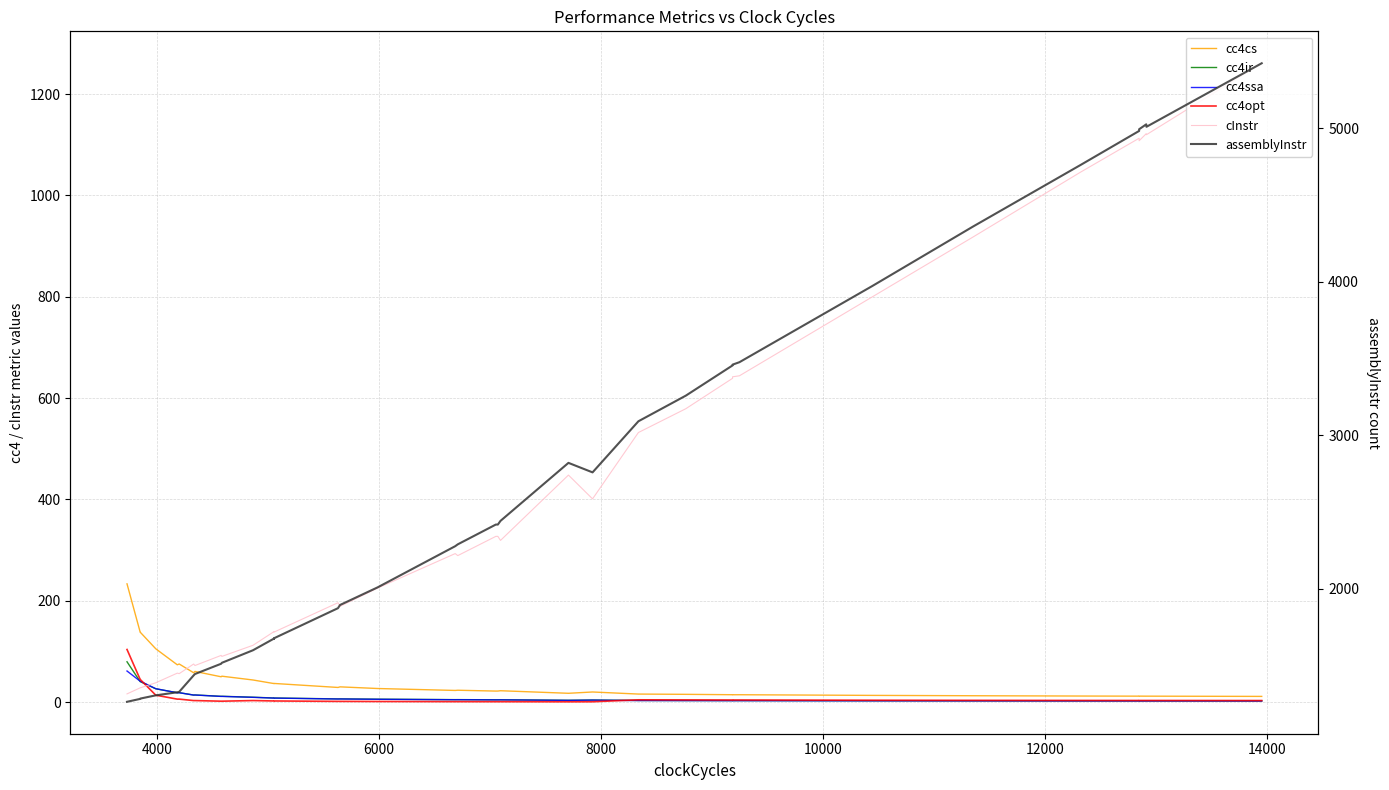

Is the value of cc4ir at 9 greater than the value of cInstr at 25?

No